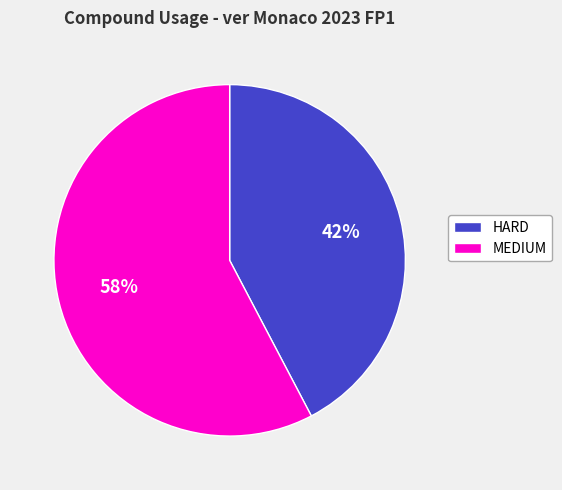

Is it true that HARD is 42% of the pie?

True